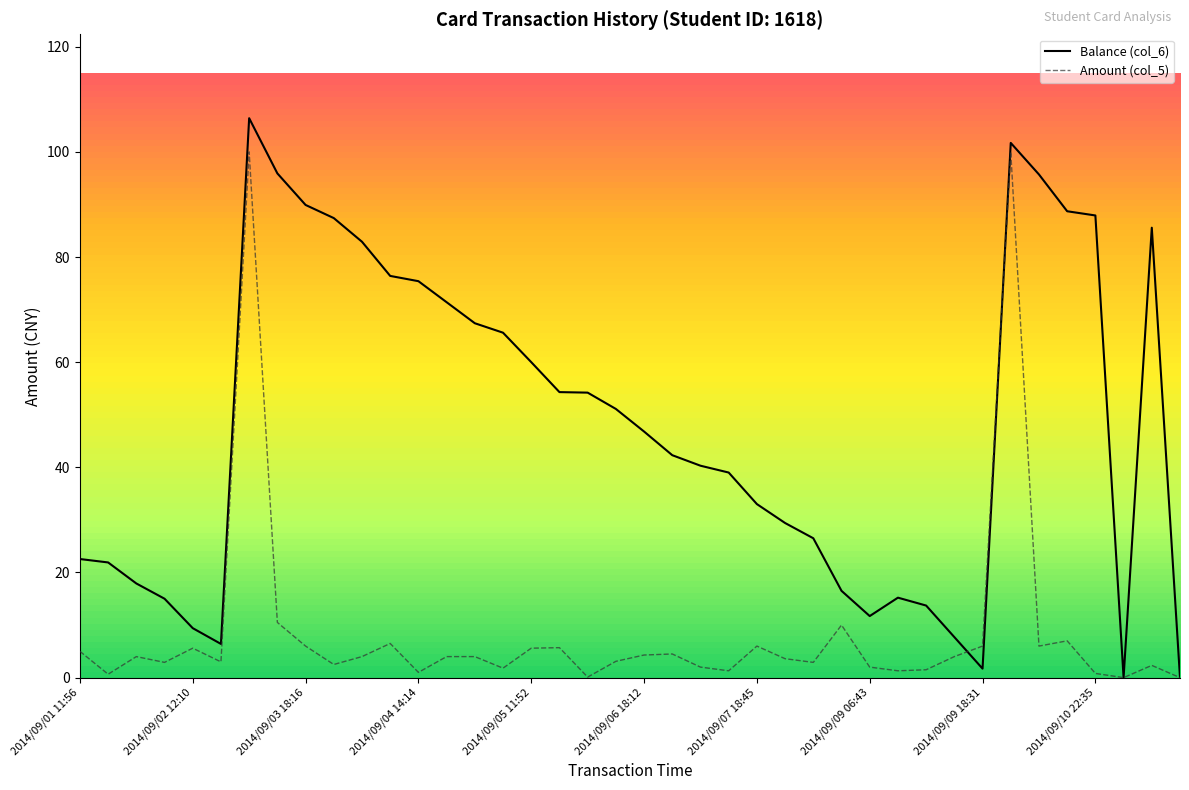

Which series has the largest total across all categories?

Balance (col_6)